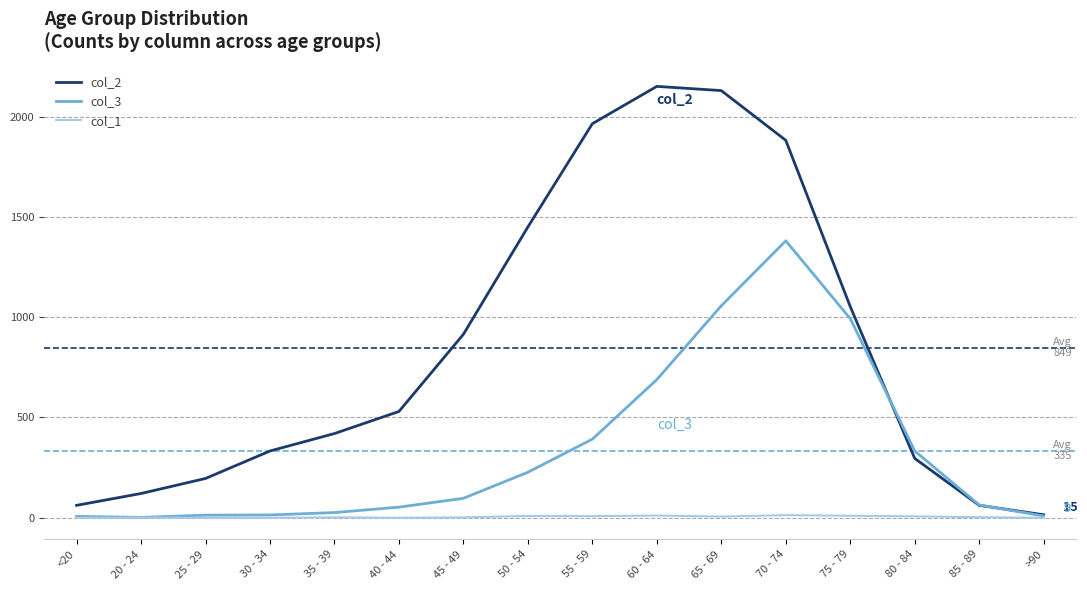

What are all the series names shown in the legend?

col_2, col_3, col_1